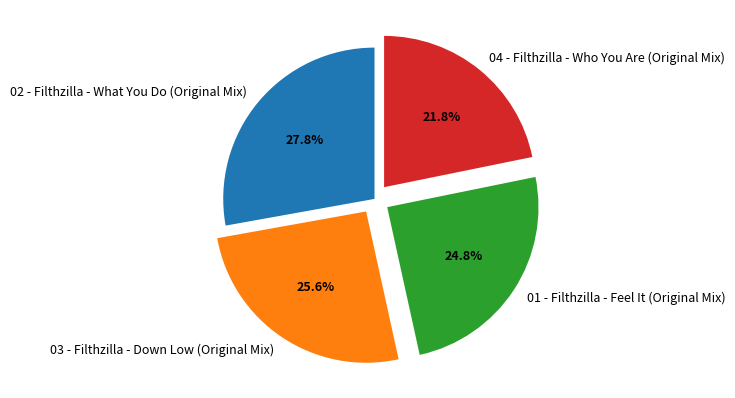

To the nearest percent, what portion does 03 - Filthzilla - Down Low (Original Mix) represent?

26%